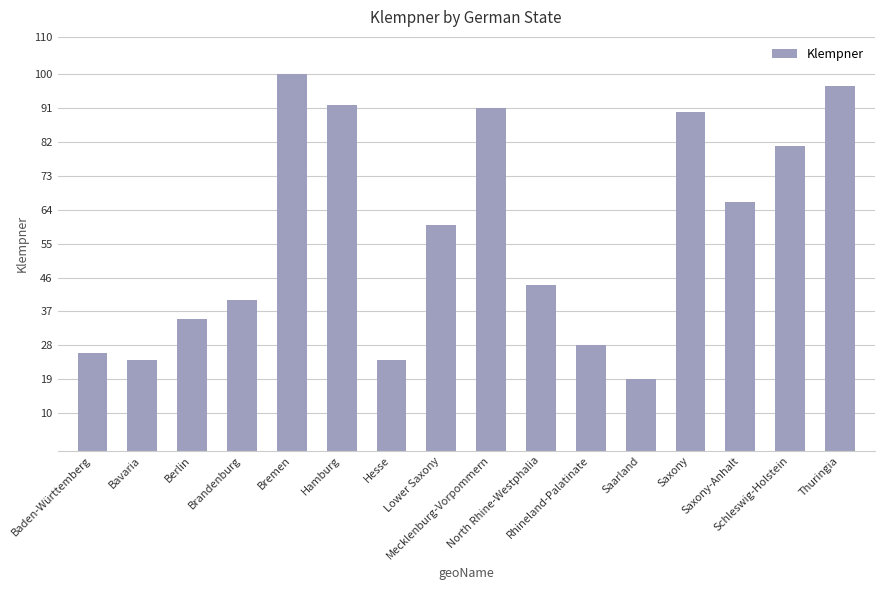

What is the label of the 7th bar from the left?

Hesse